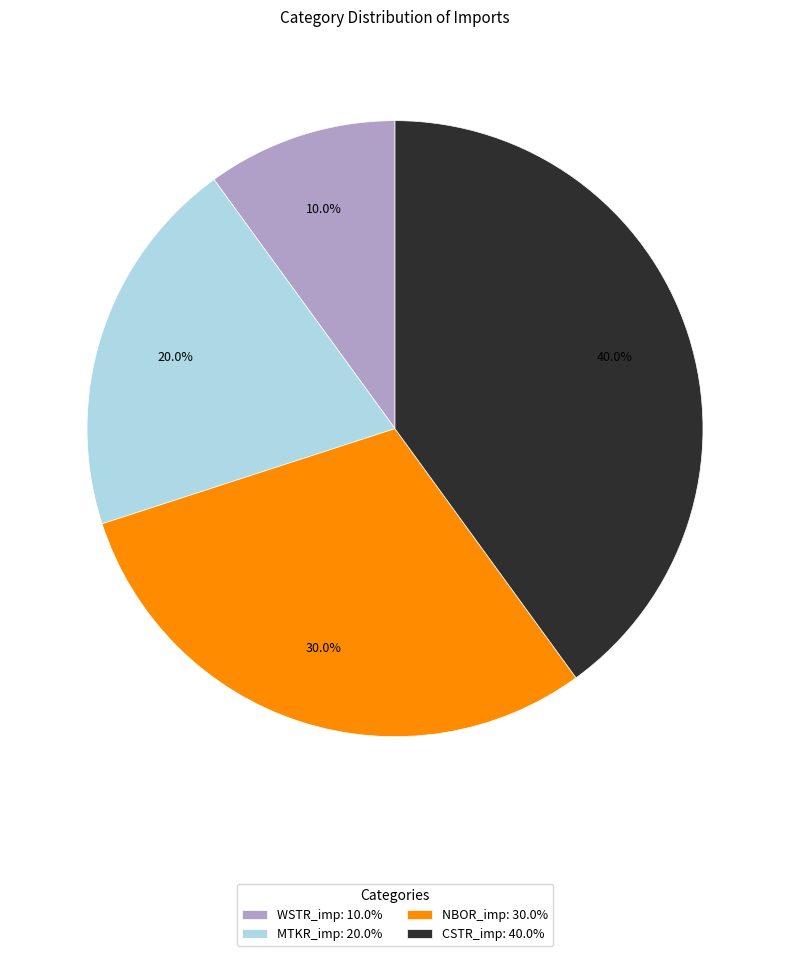

What portion of the pie excludes MTKR_imp?

80.0%